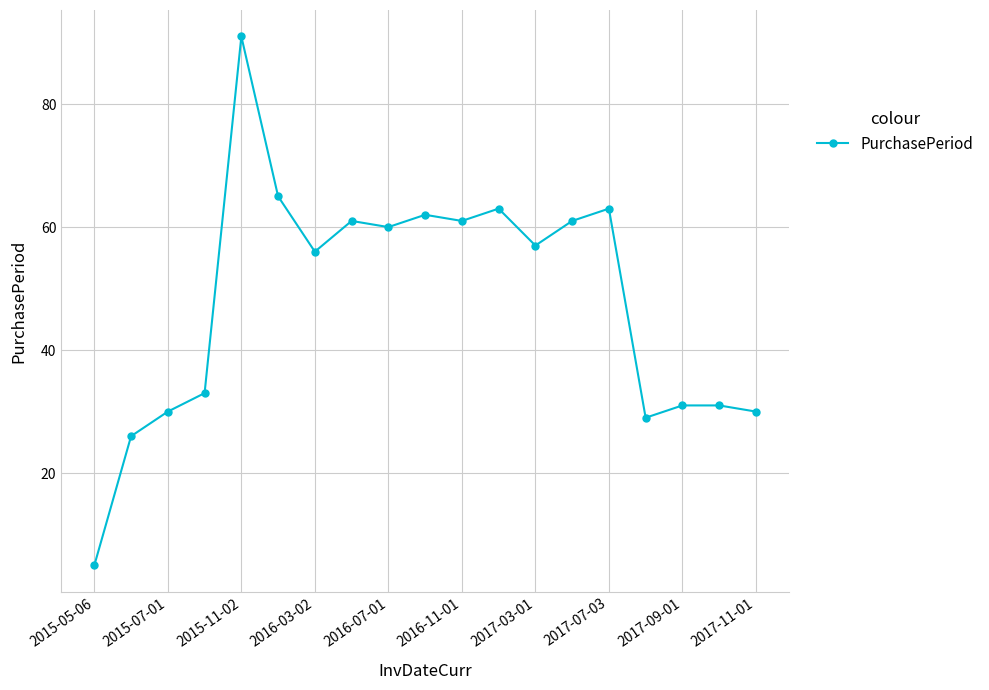

What is the sum of all values?

915